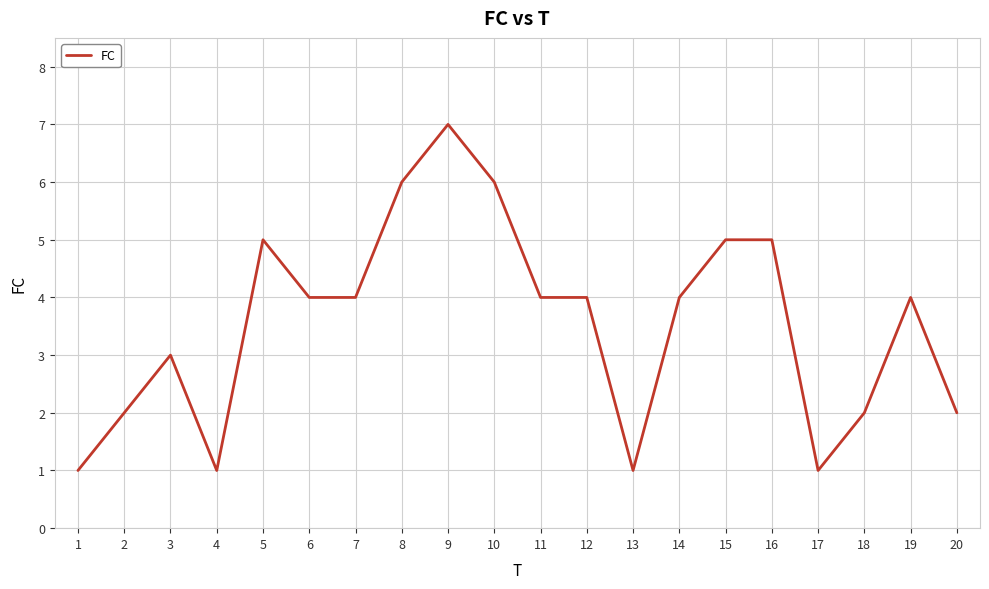

What is the difference between the values at 9 and 17?

6